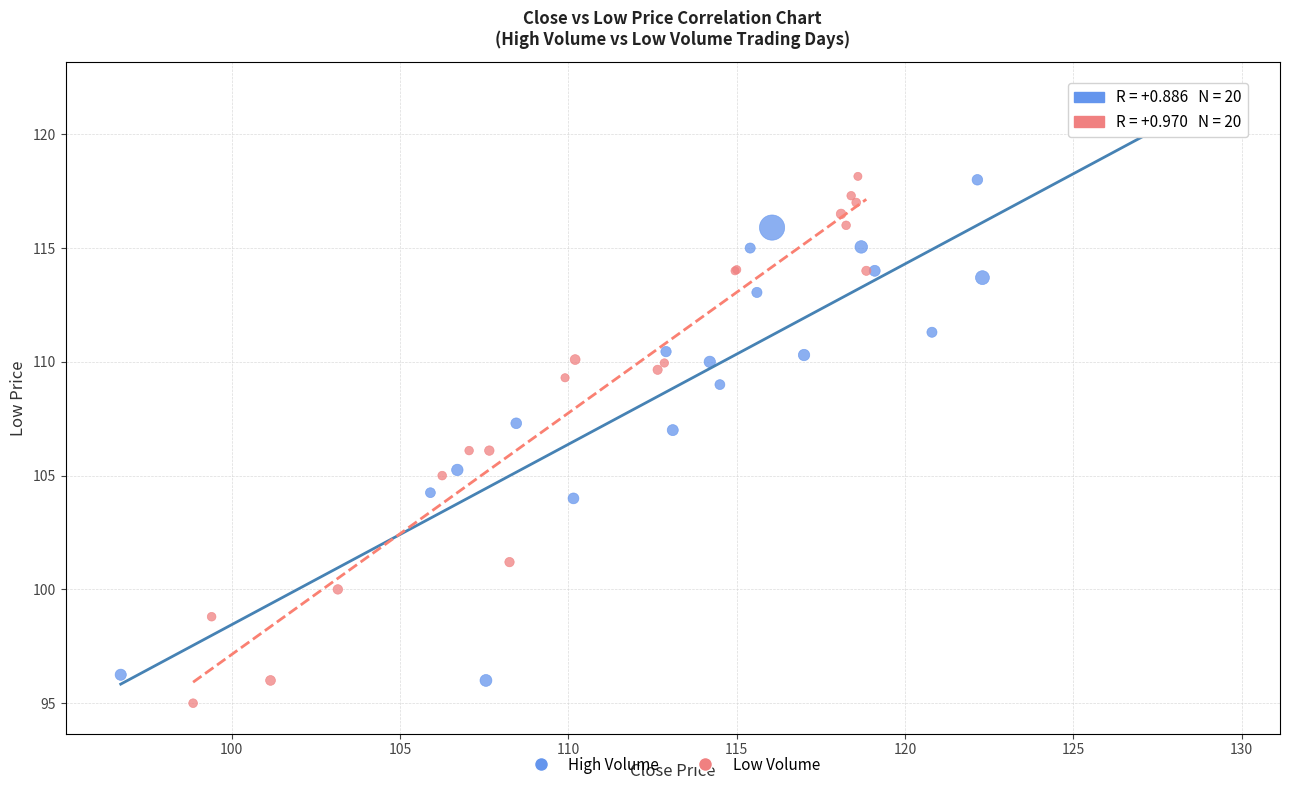

Which series has the widest spread of Y values?

High Volume